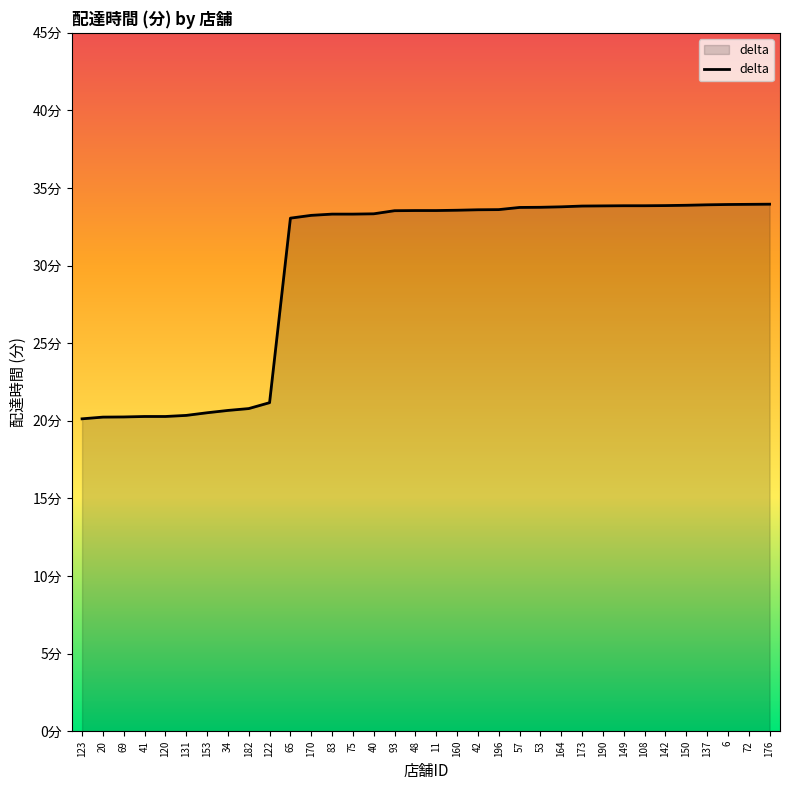

Does the chart have visible grid lines?

No